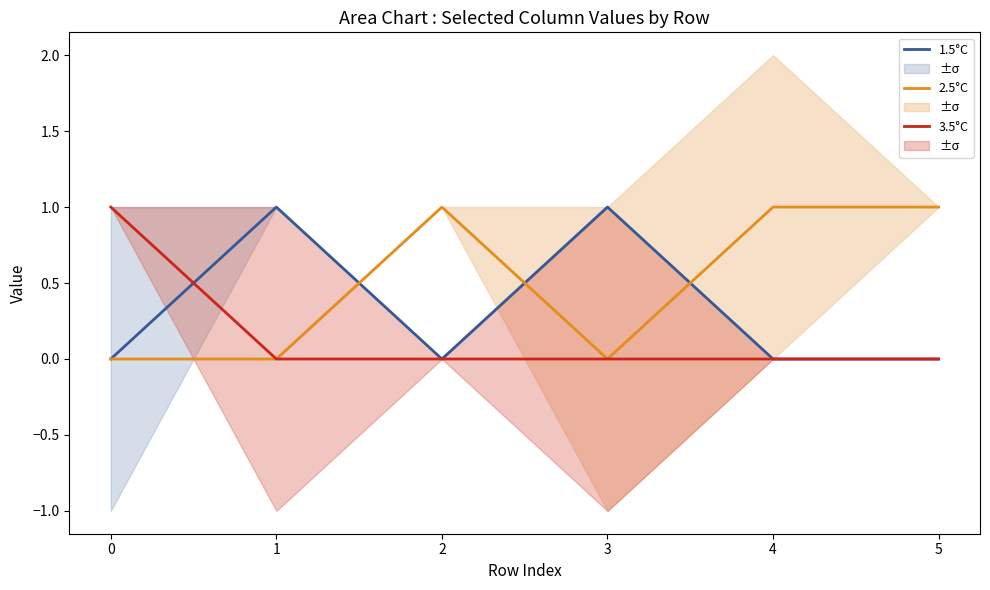

True or false: 2.5°C has a value of -1 at 0.

False